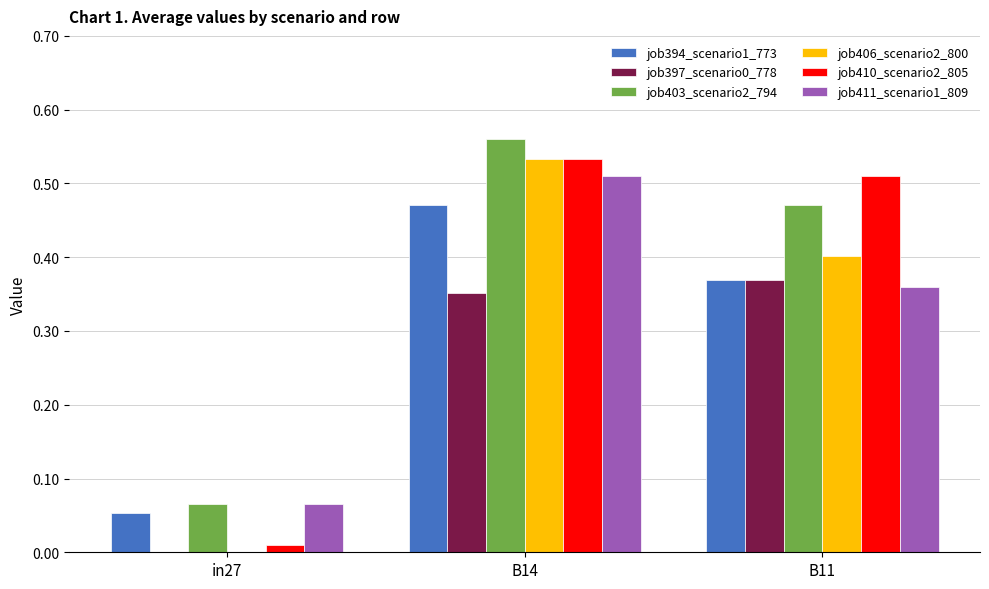

Is it true that job406_scenario2_800 equals 0.2 at B14?

False